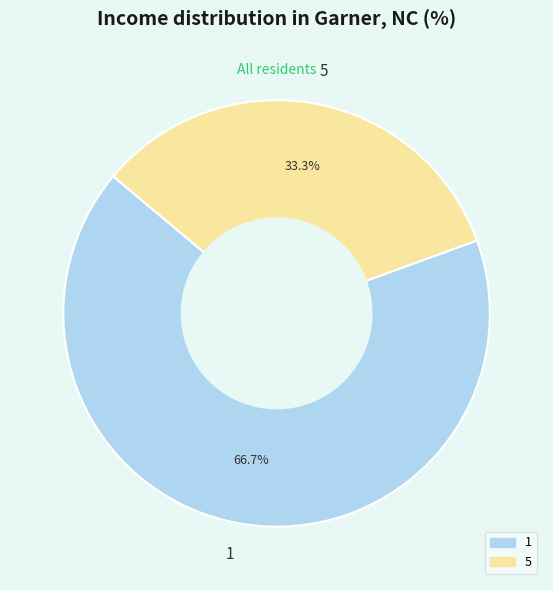

How many slices are in this pie chart?

2